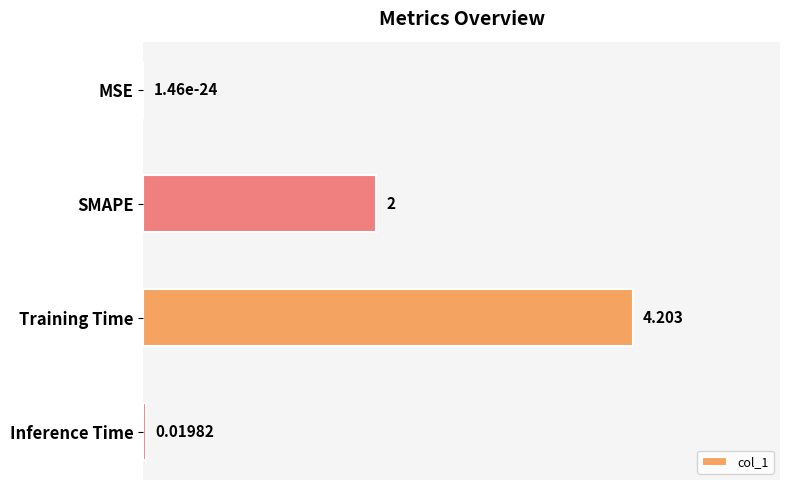

Between Training Time and MSE, which is larger?

Training Time